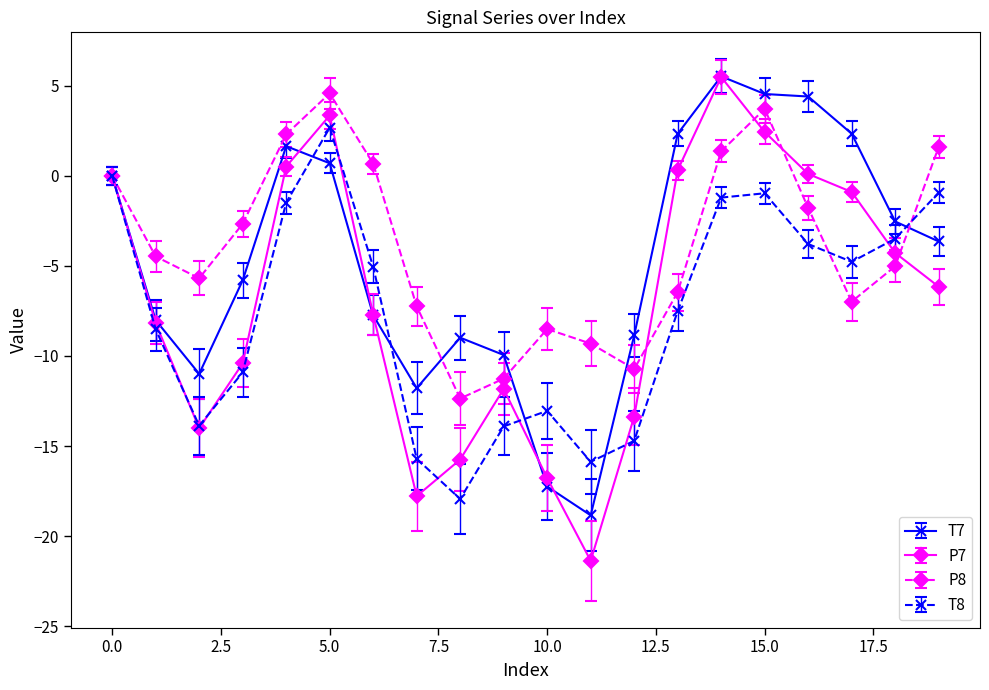

What is the value of the P7 point at the 3rd from the left?

-14.0